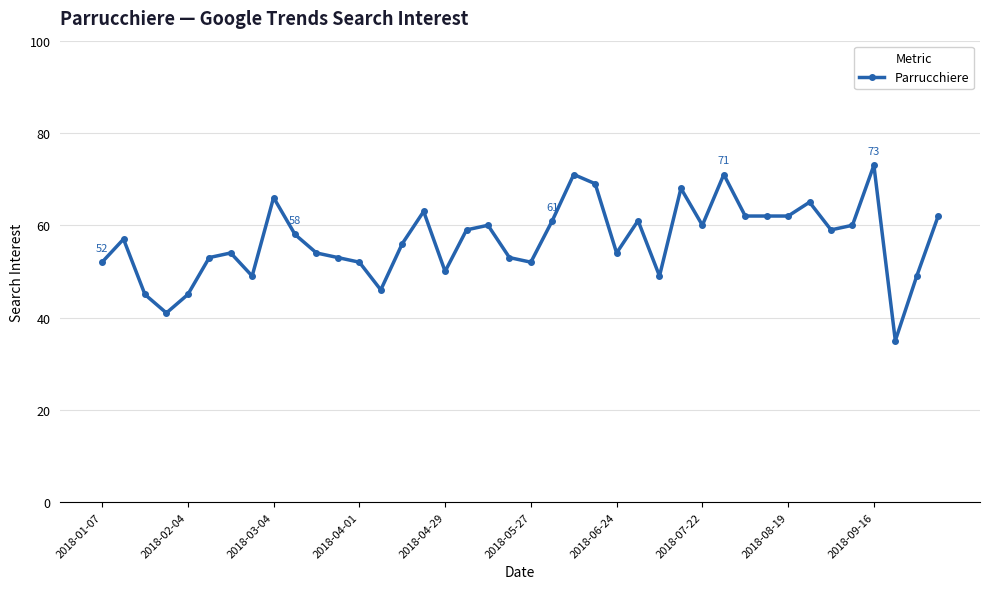

True or false: there are more than 2 points higher than both neighbors.

True